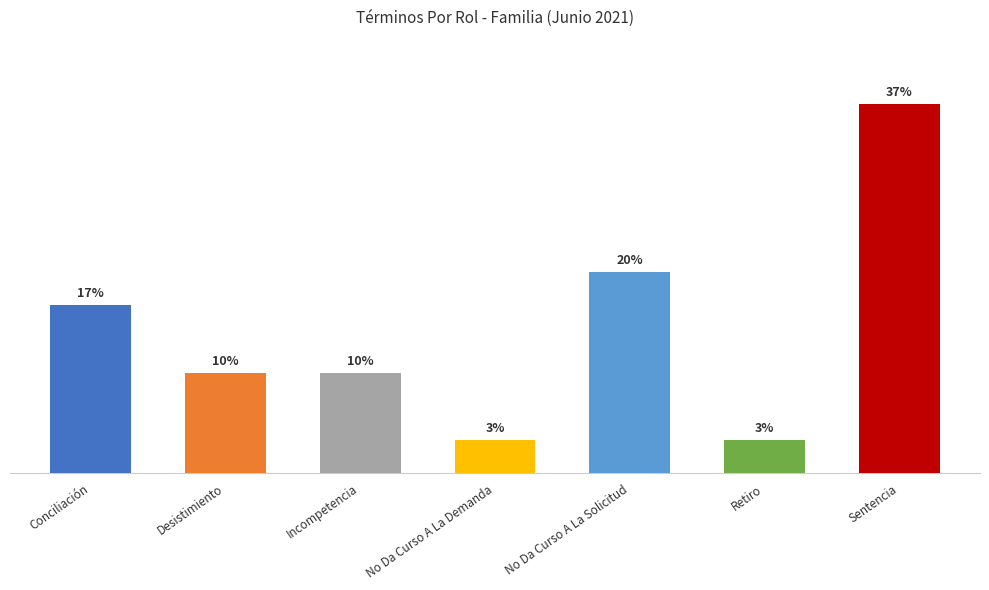

What position from the left is Incompetencia?

3